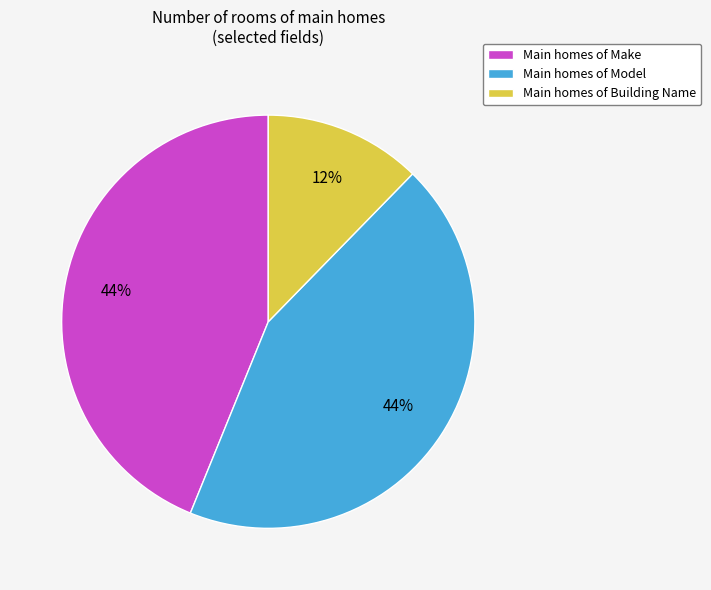

How many slices are in this pie chart?

3